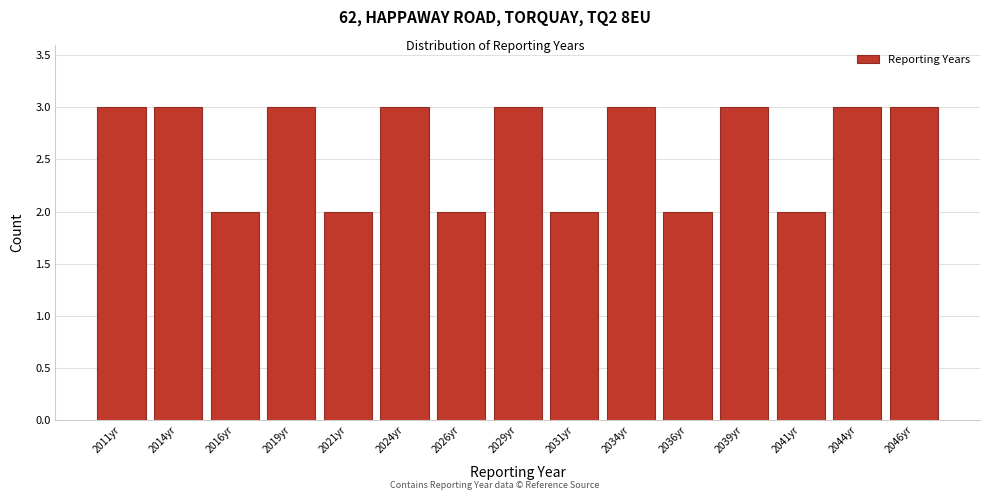

Reading left to right, list all the values displayed in this chart.

3	3	2	3	2	3	2	3	2	3	2	3	2	3	3